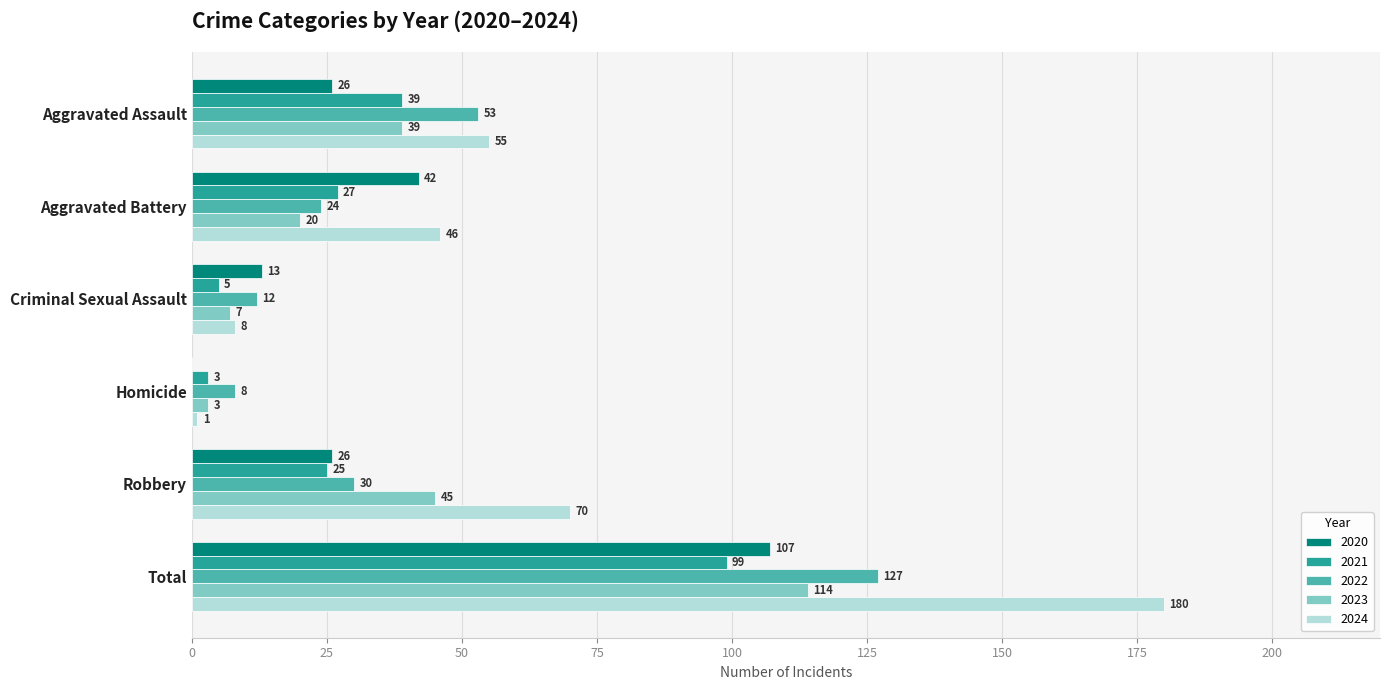

Is it true that 2023 equals 7 at Criminal Sexual Assault?

True